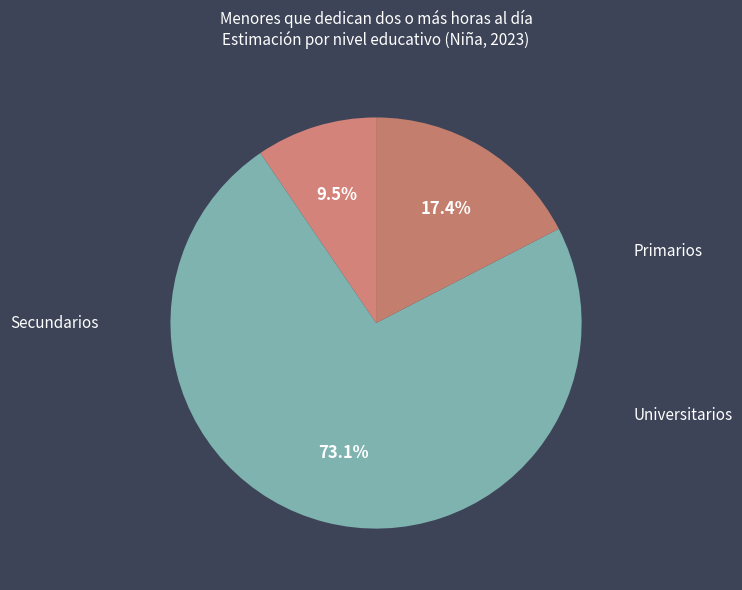

How many slices are in this pie chart?

3